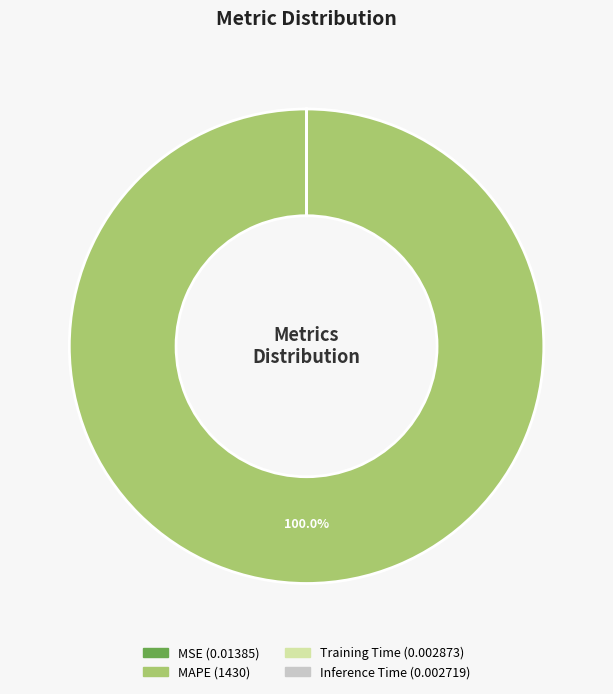

Is there a majority slice in this chart?

Yes